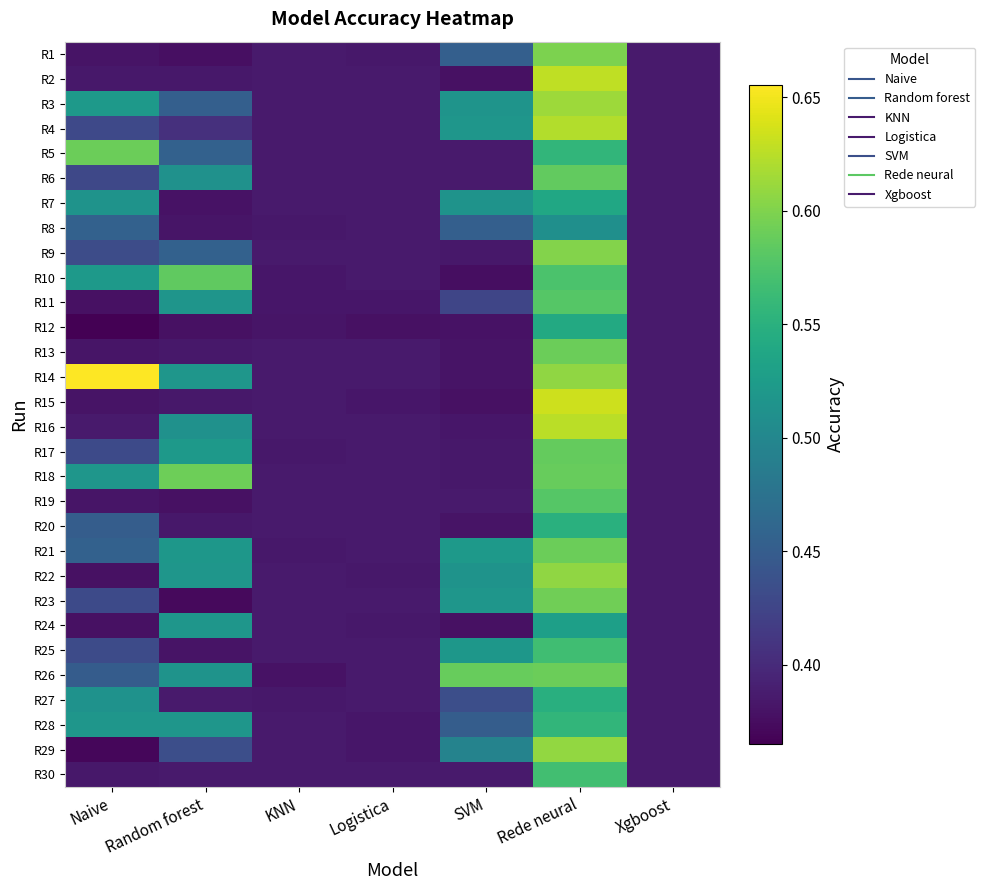

At KNN, list the series in order from smallest to largest.

R26, R12, R10, R11, R8, R17, R21, R27, R1, R2, R3, R4, R5, R6, R7, R9, R13, R14, R15, R16, R18, R19, R20, R22, R23, R24, R25, R28, R29, R30